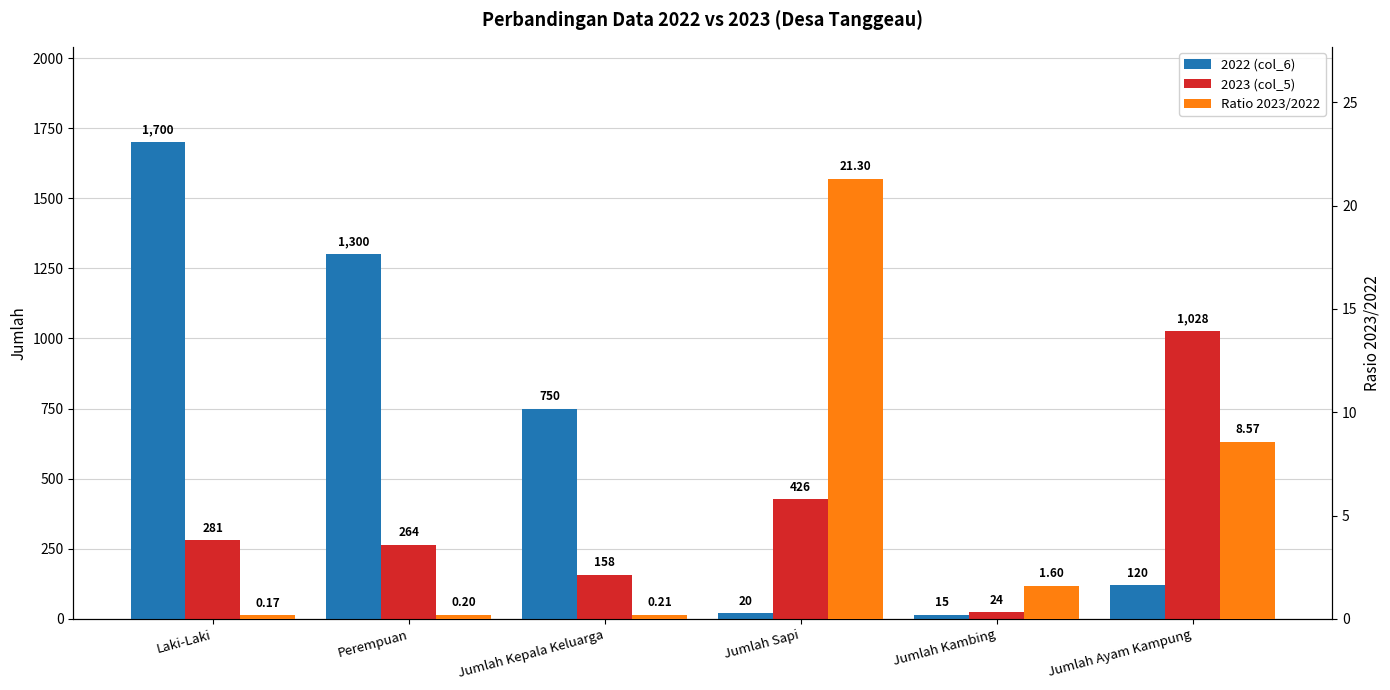

Which series has the largest total across all categories?

2022 (col_6)